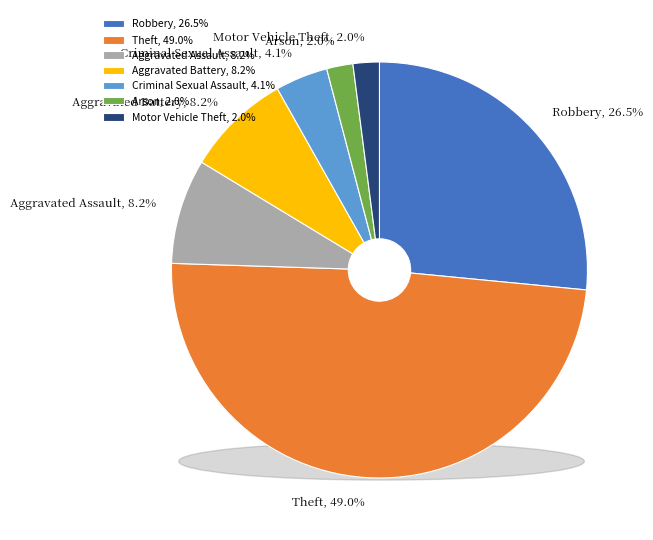

How much of the chart is everything except Aggravated Assault?

91.8%